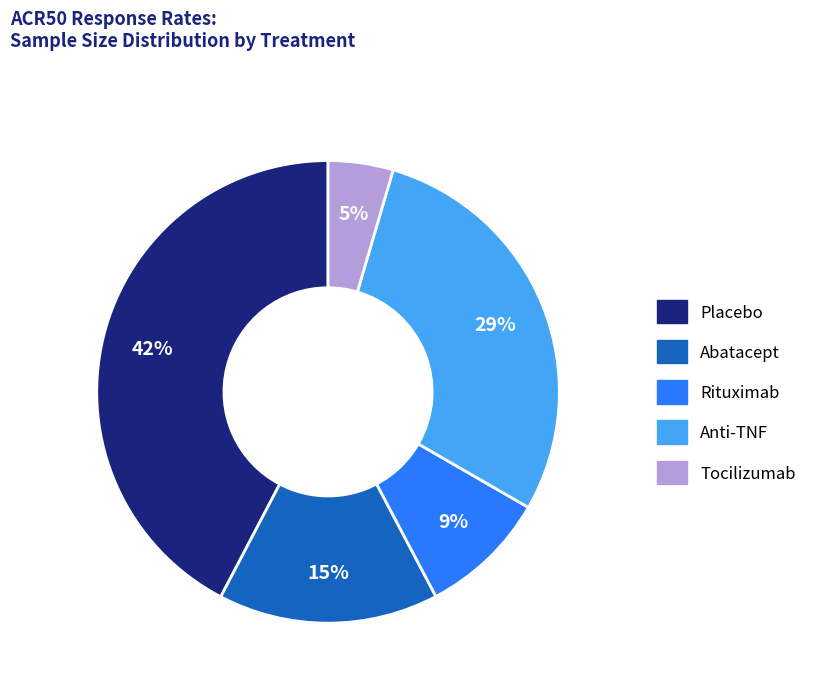

Count the number of slices in the pie.

5